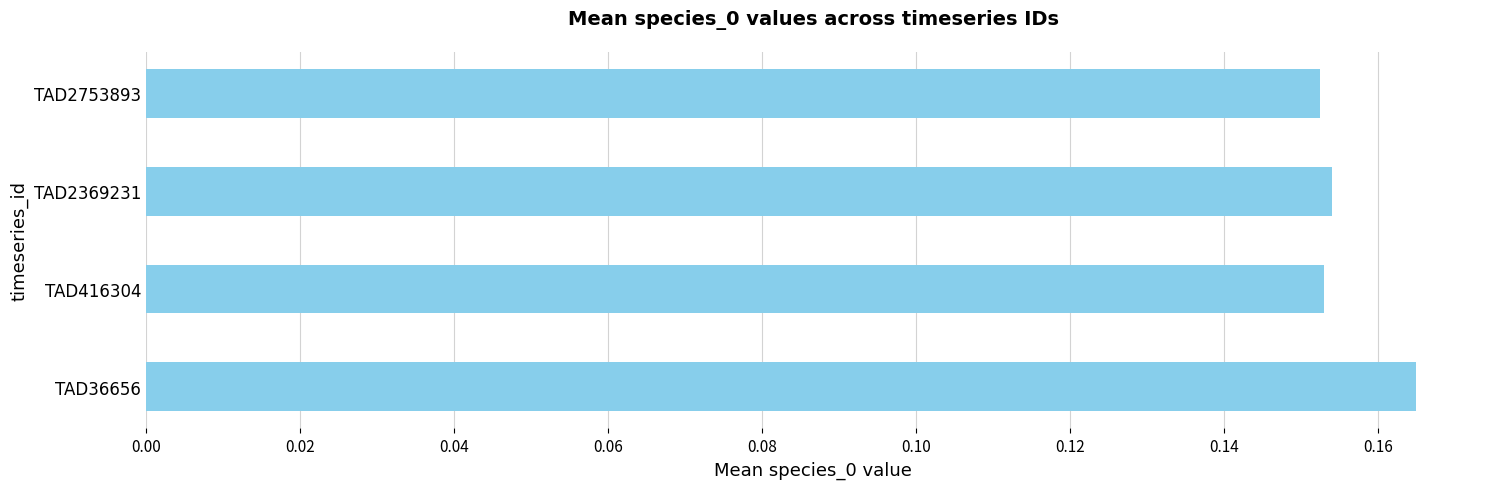

Which category has the highest value across all series?

TAD36656